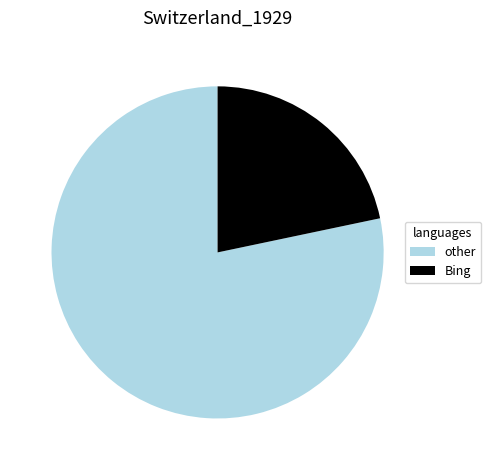

Between Bing and other, which is larger?

other